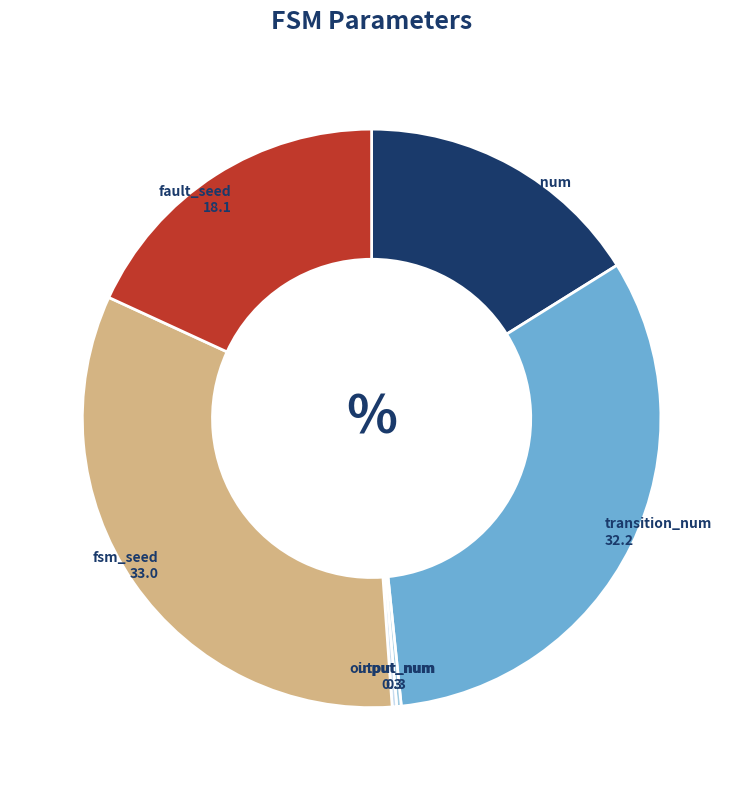

Does any single category account for the majority?

No